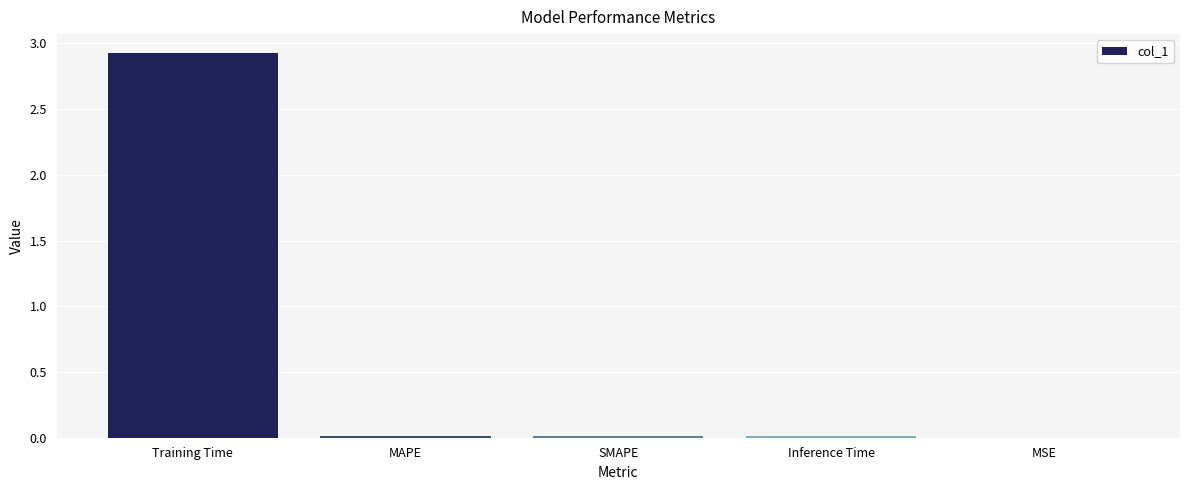

True or false: the data shows 2.9 at Training Time.

True